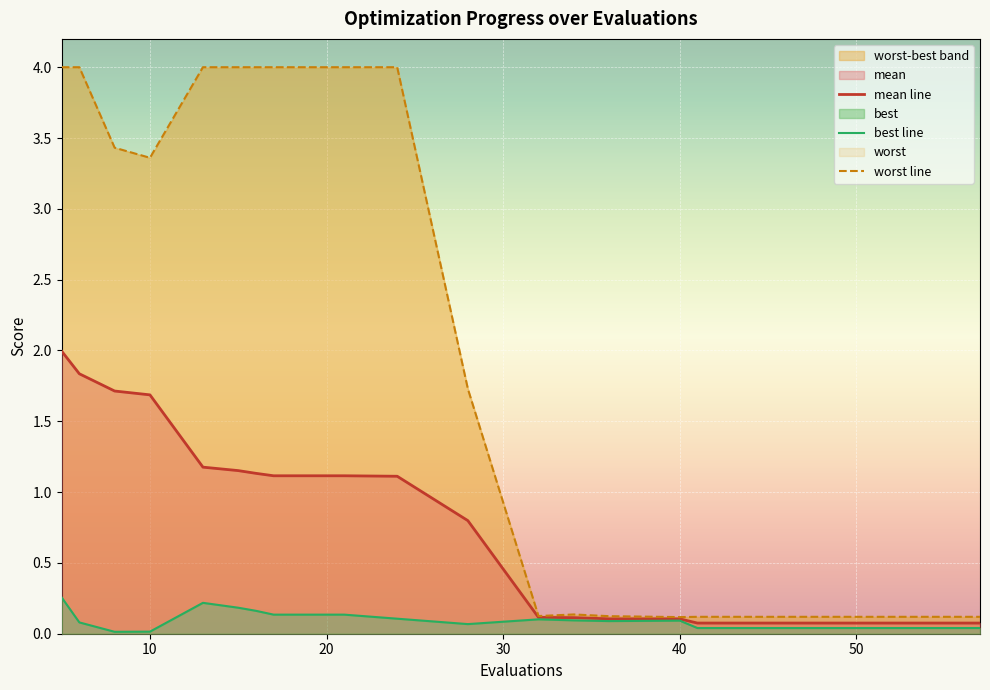

Does the chart display data point markers on the line(s)?

No